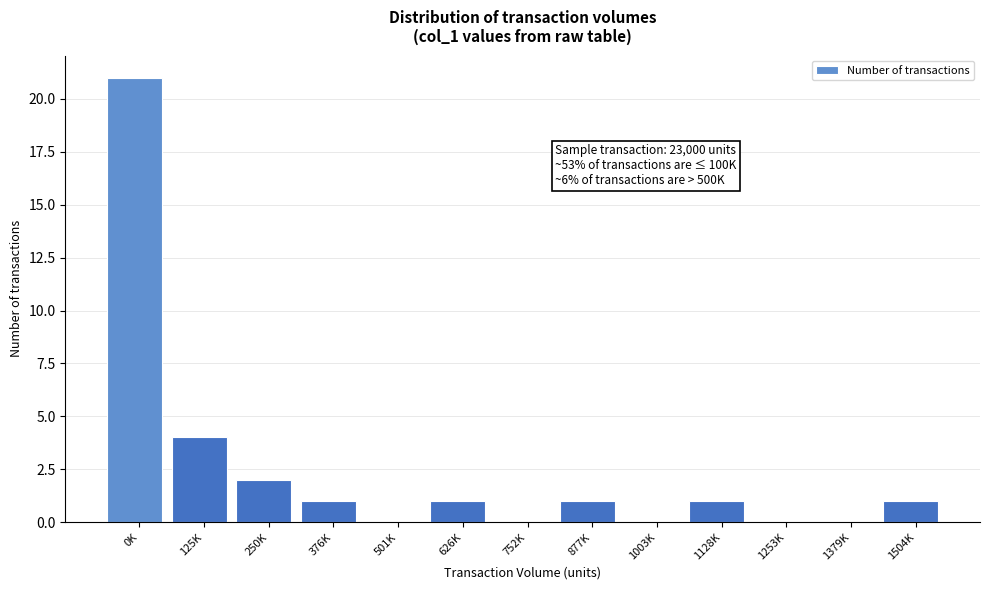

Reading left to right, transcribe all the data shown in this chart.

0K=21	125K=4	250K=2	376K=1	501K=0	626K=1	752K=0	877K=1	1003K=0	1128K=1	1253K=0	1379K=0	1504K=1